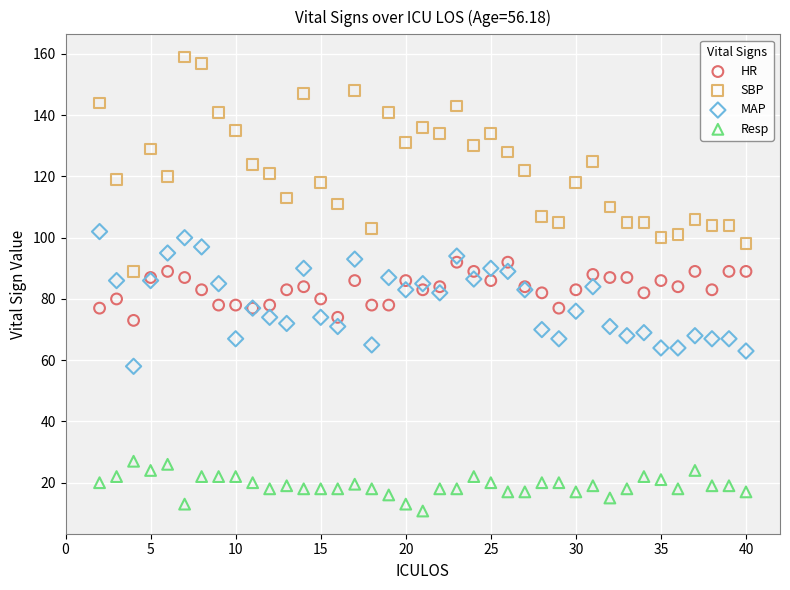

What is the X range (max minus min) for the scatter plot?

38.0